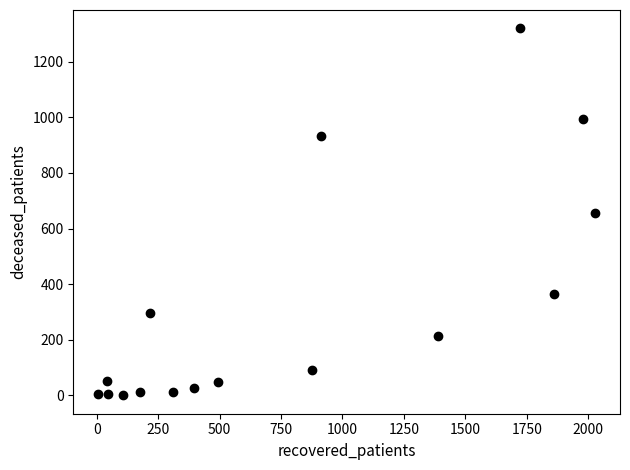

What is the range of Y values (max minus min)?

1320